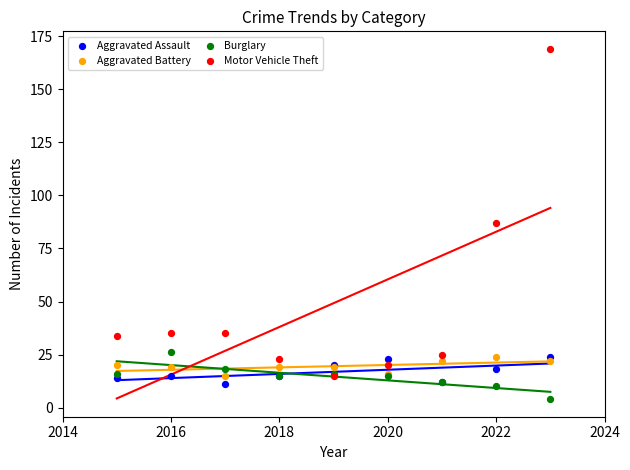

Which series has the widest spread of Y values?

Motor Vehicle Theft